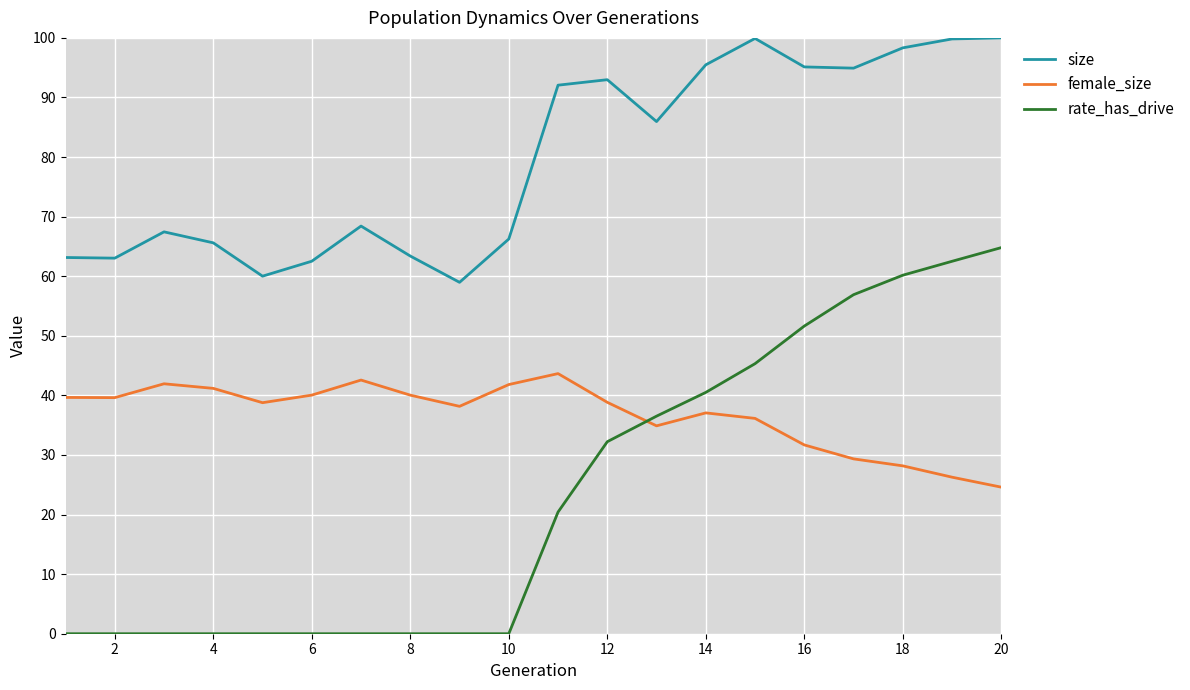

What is the difference between the maximum and minimum values in the size series?

41.0